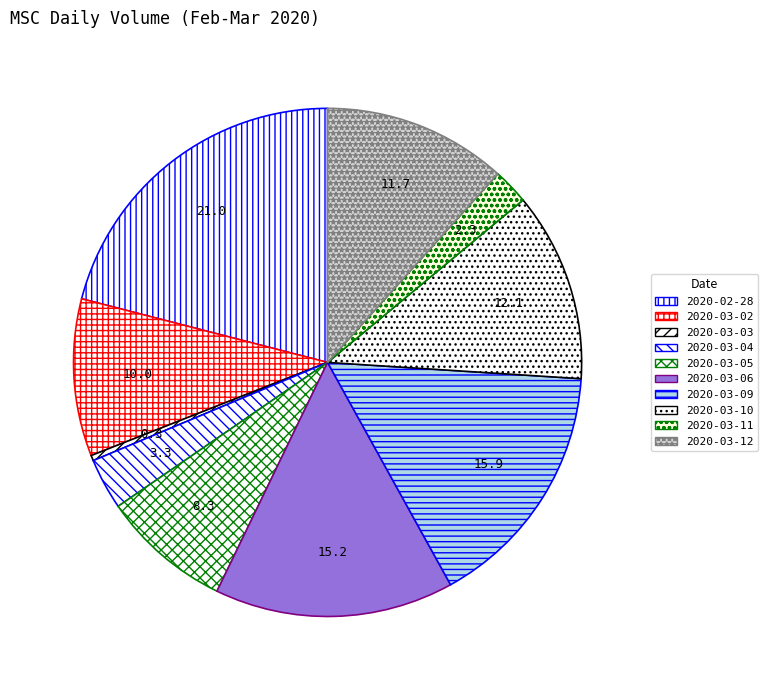

How many segments does this pie chart have?

10